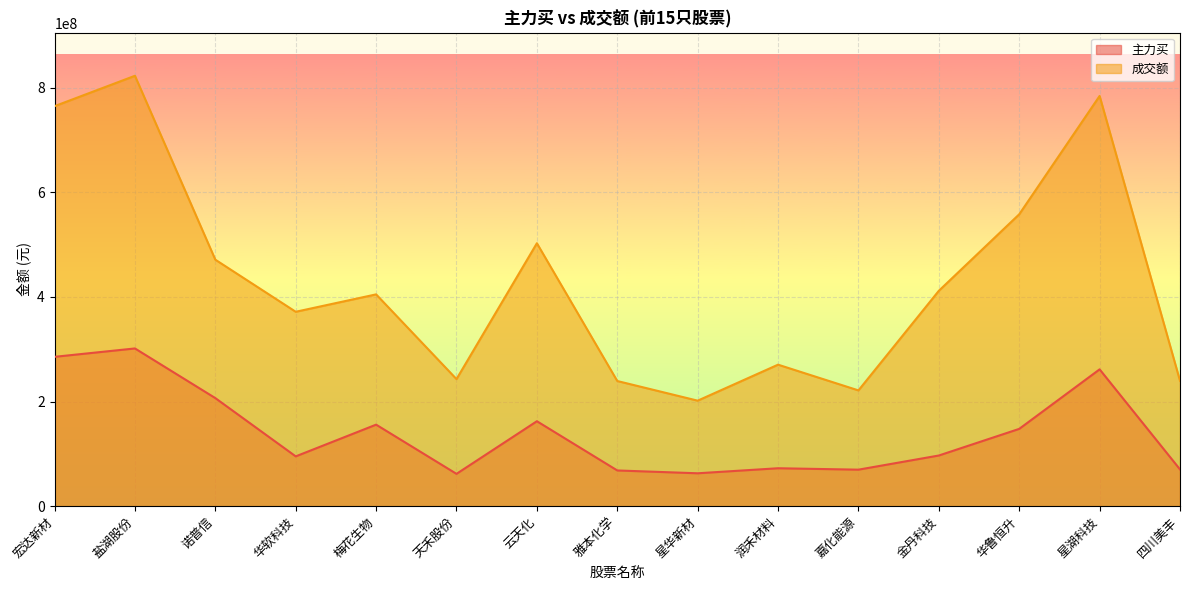

How many interior local valleys does the 主力买 series have?

4